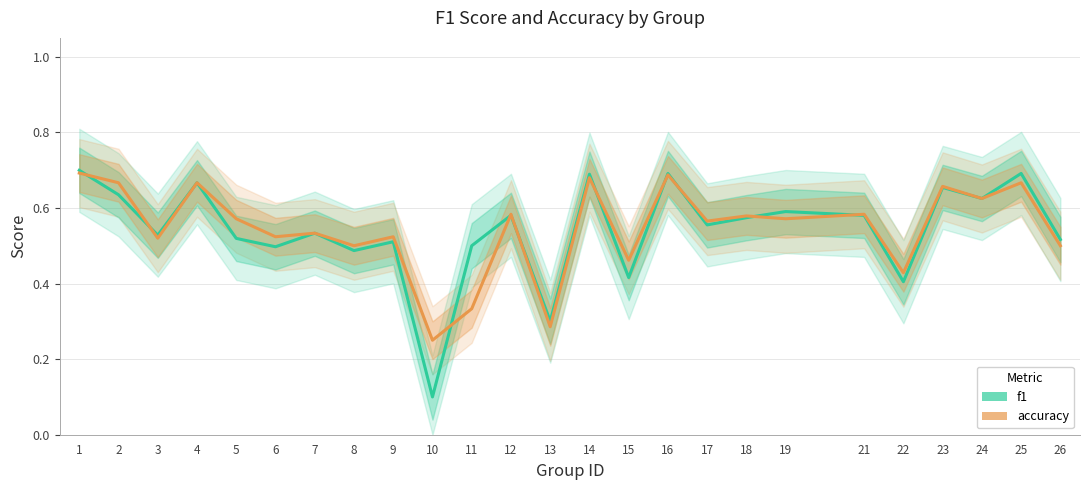

Rank the series at 21 from lowest to highest value.

f1, accuracy